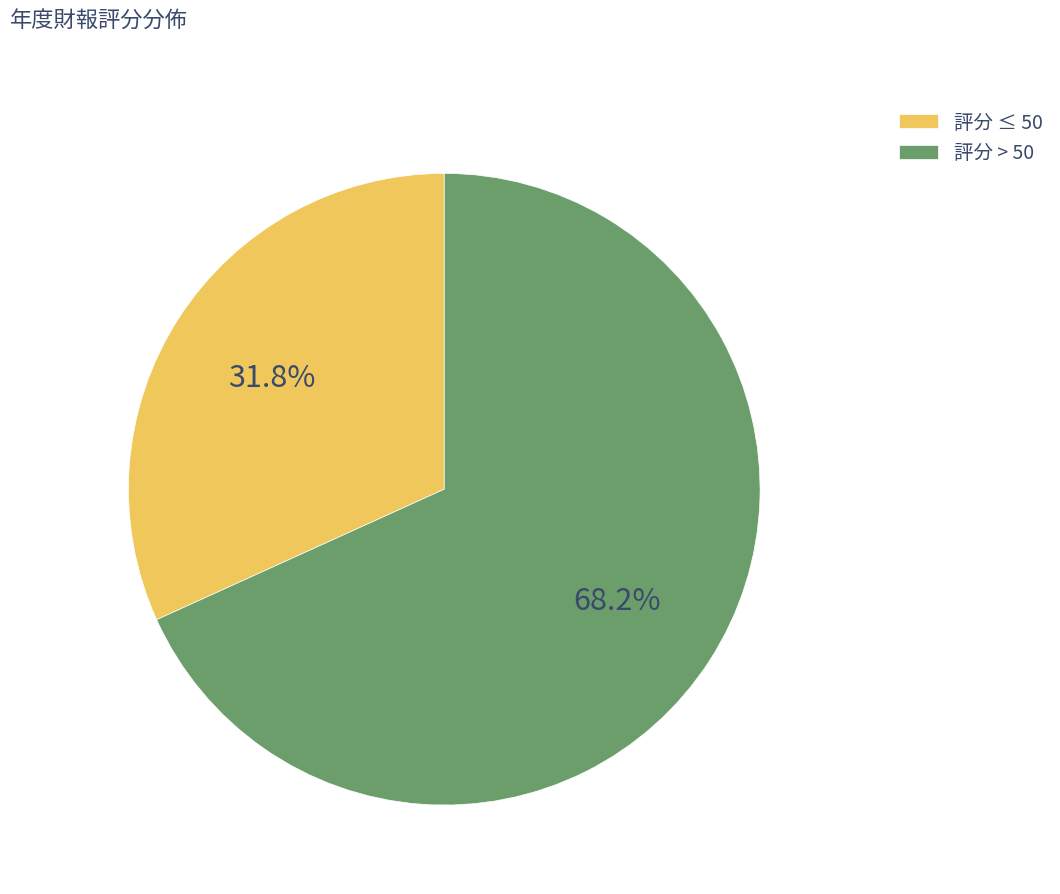

Count the number of slices in the pie.

2